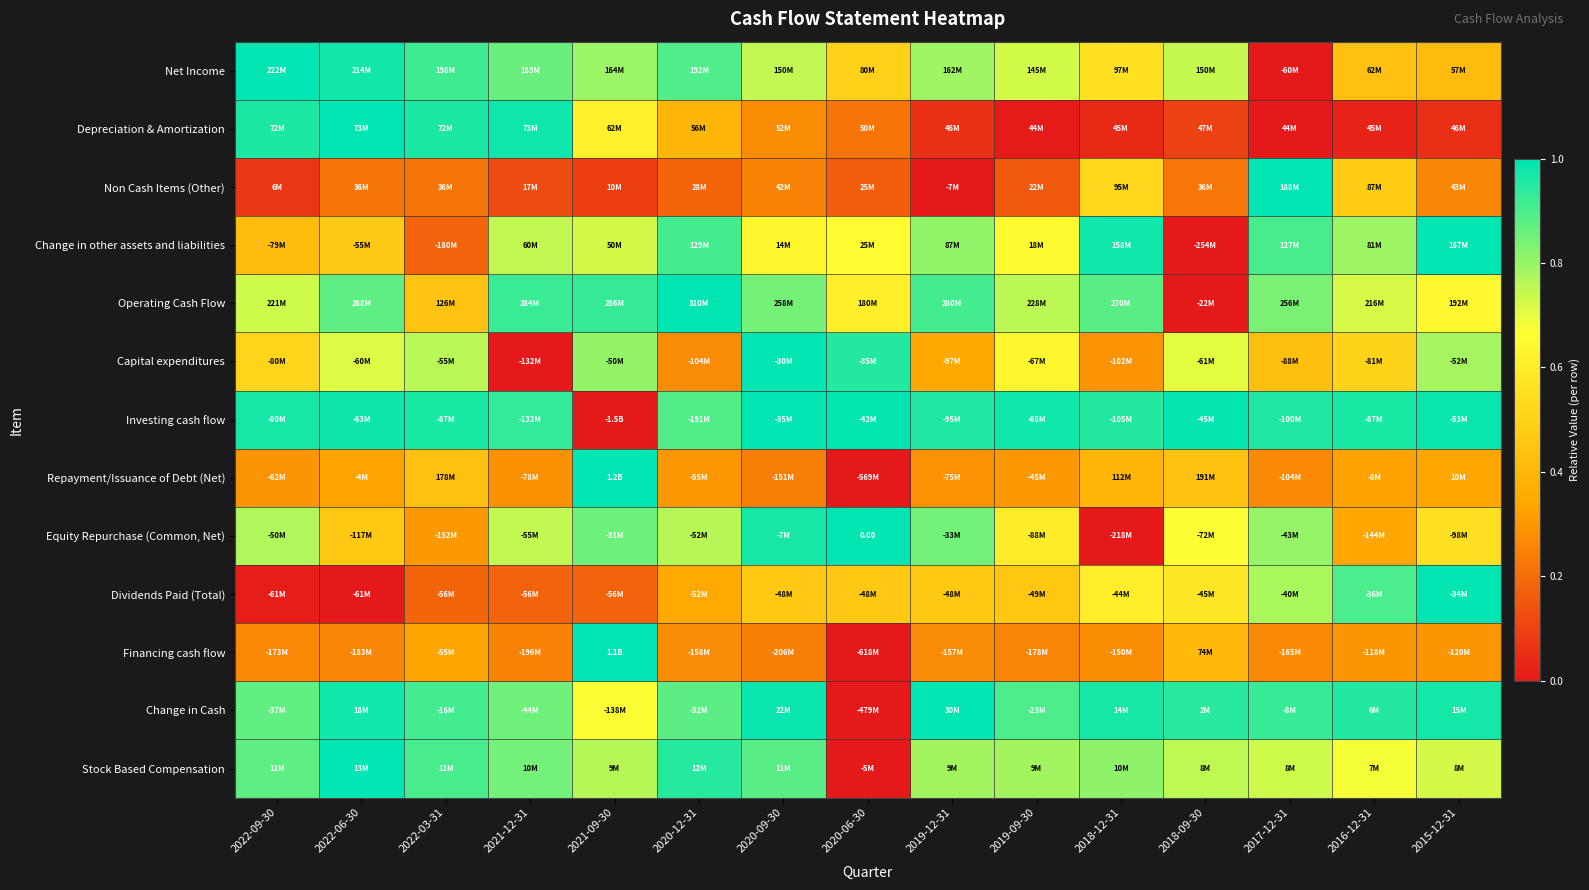

Which series changed the most between 2020-09-30 and 2017-12-31?

Non Cash Items (Other)